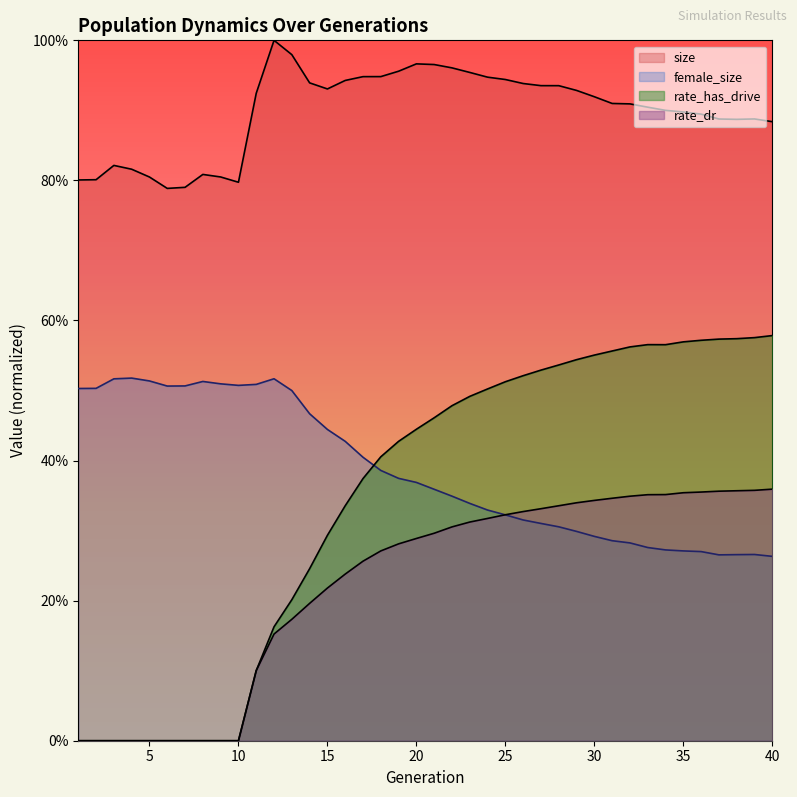

True or false: rate_dr and rate_has_drive intersect in this chart.

False